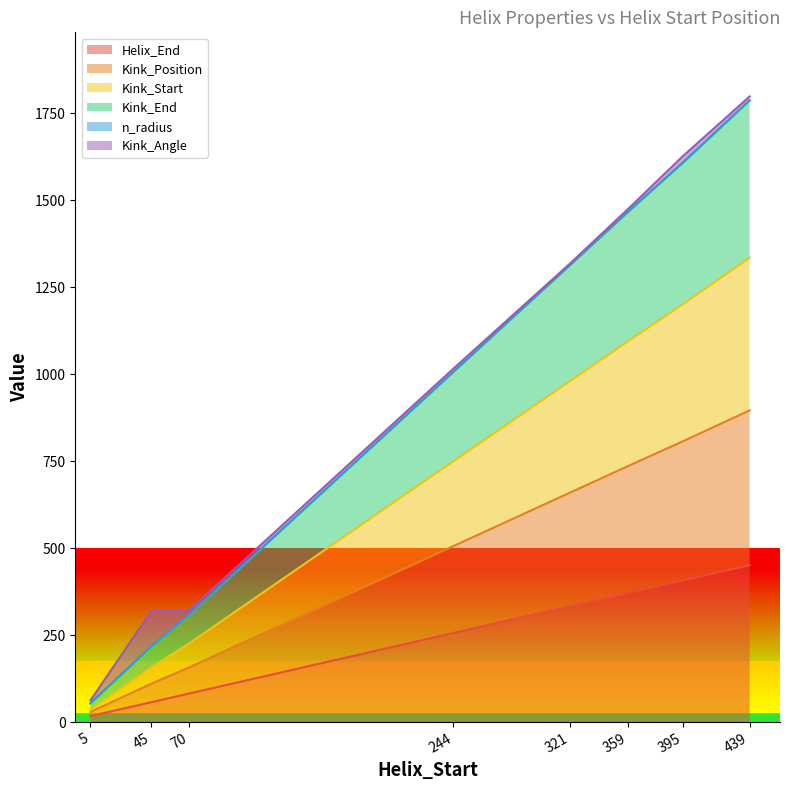

What is the highest value of the Helix_End series?

451.0